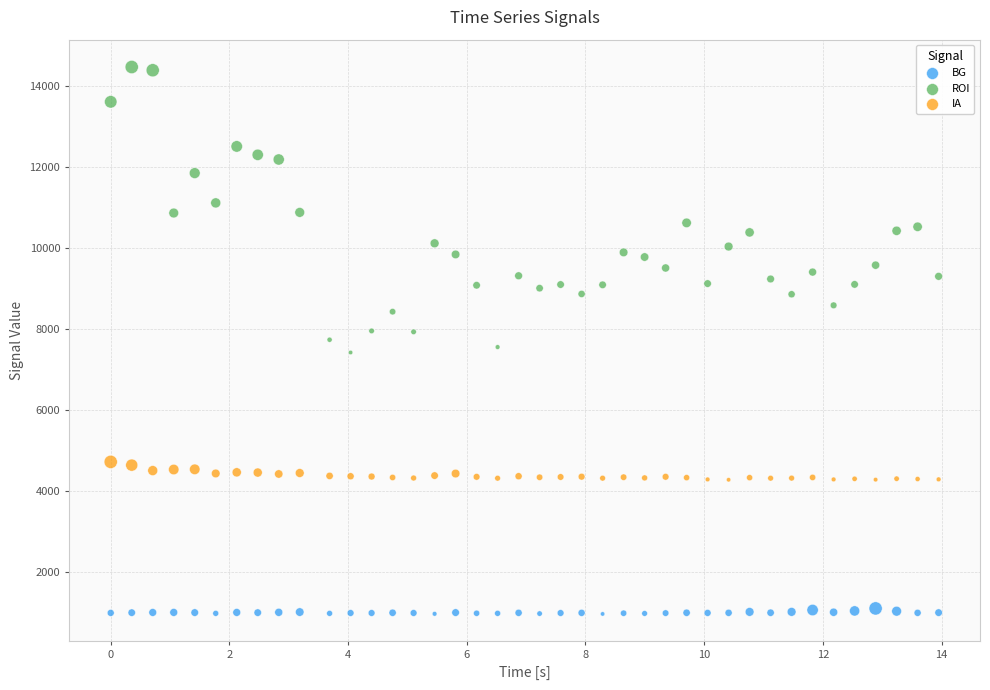

Across all data points, what is the range of Y values (max minus min)?

13504.5